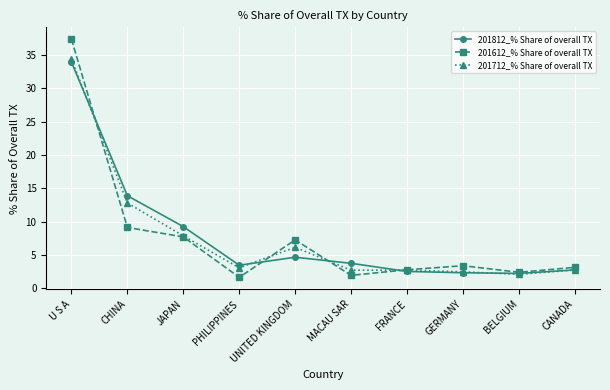

At which category does the chart reach its peak across all series?

U S A